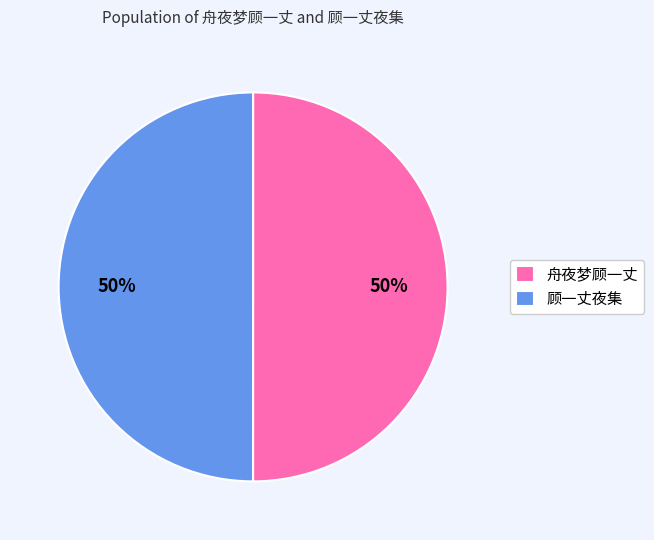

Is it true that 舟夜梦顾一丈 is 50% of the pie?

True